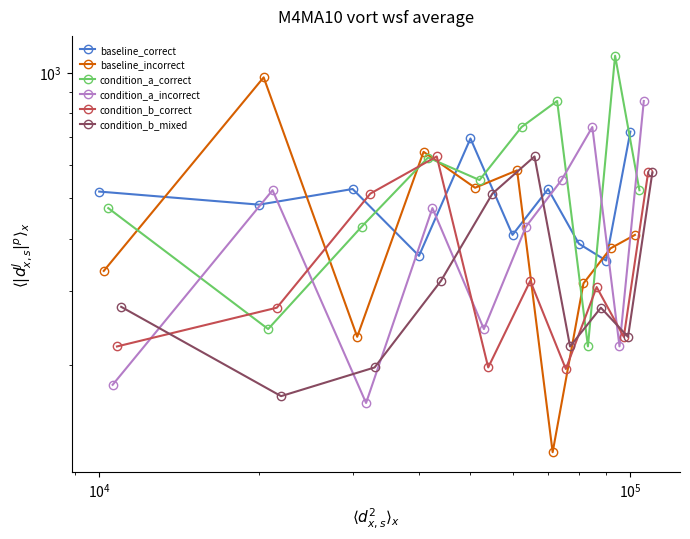

The condition_b_mixed series shows 185.8 at $\mathdefault{10^{5}}$. True or false?

False